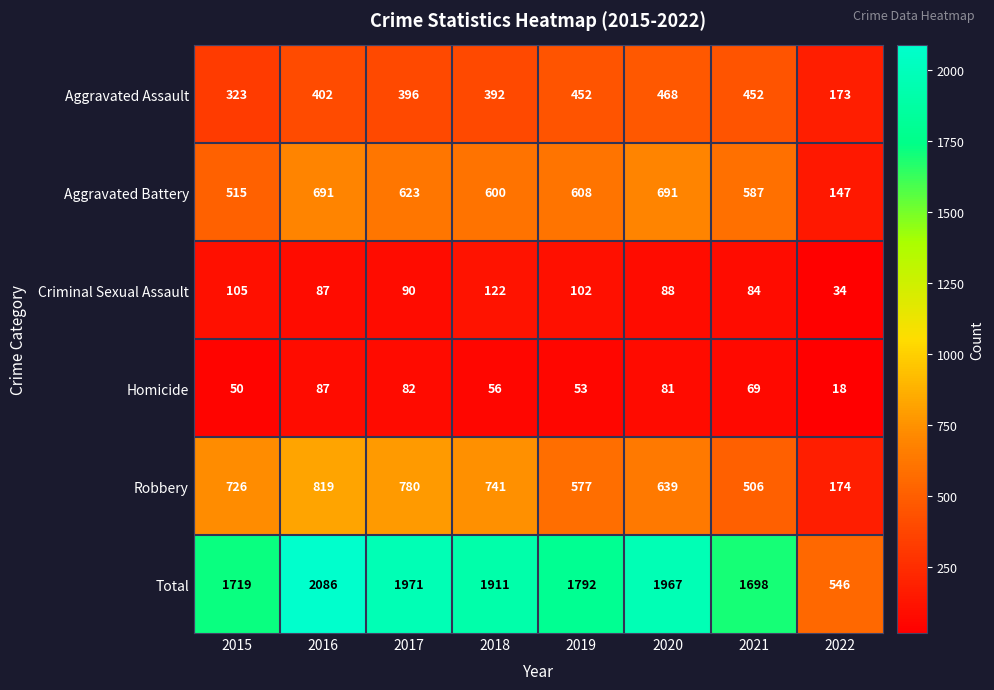

At which category does the chart reach its minimum across all series?

2022